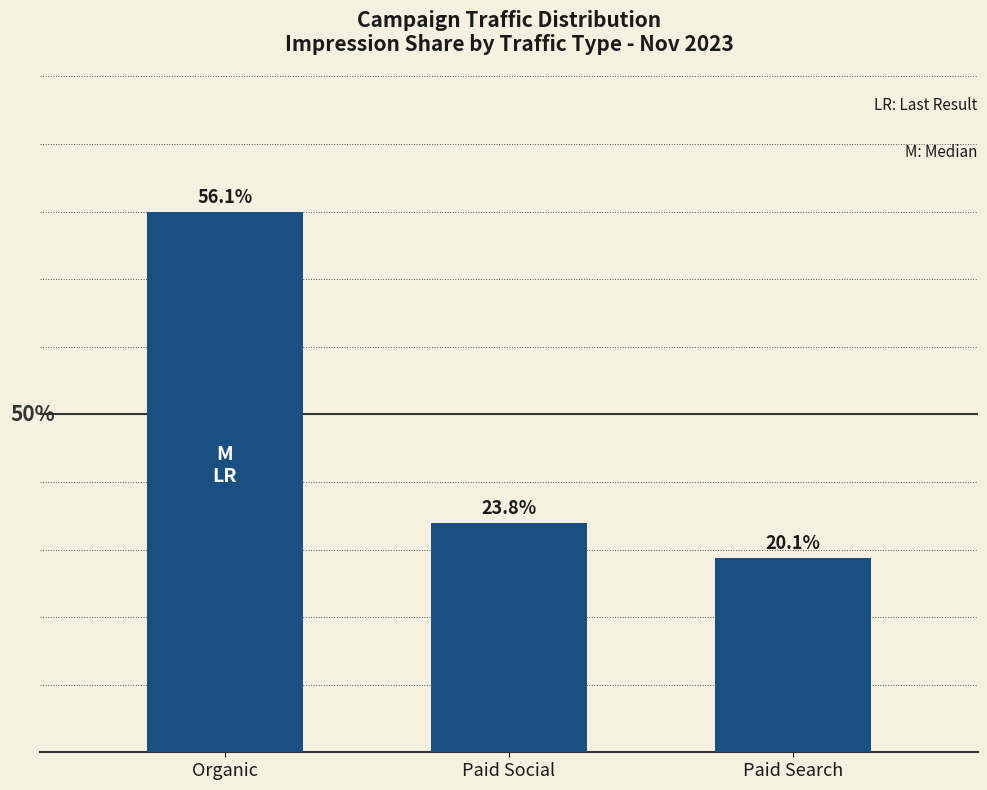

List the labels in order of value, smallest first.

Paid Search, Paid Social, Organic